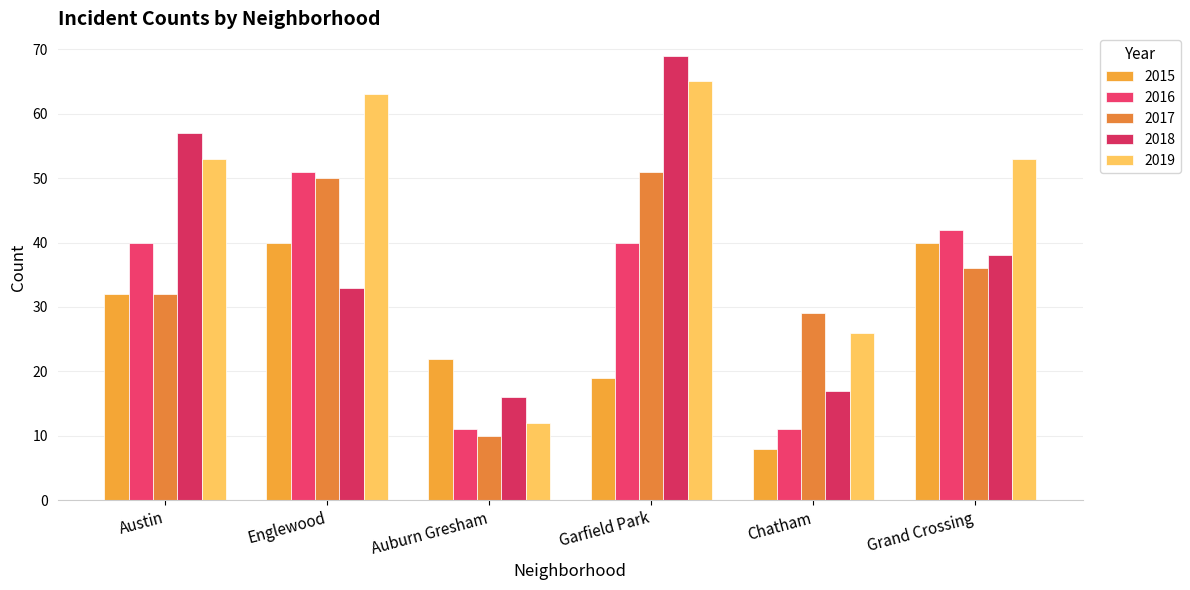

What is the maximum value shown in the chart?

69